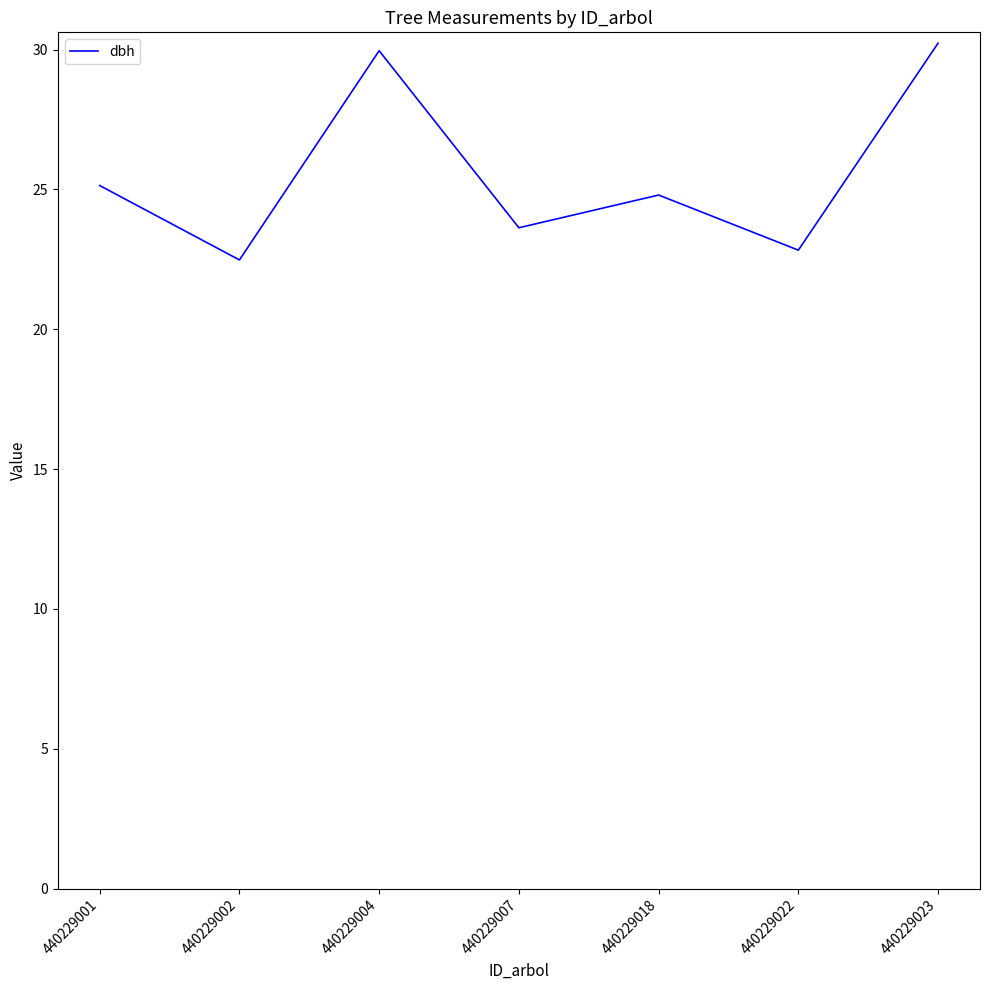

Is it true that the value at 440229023 is 30.2?

True